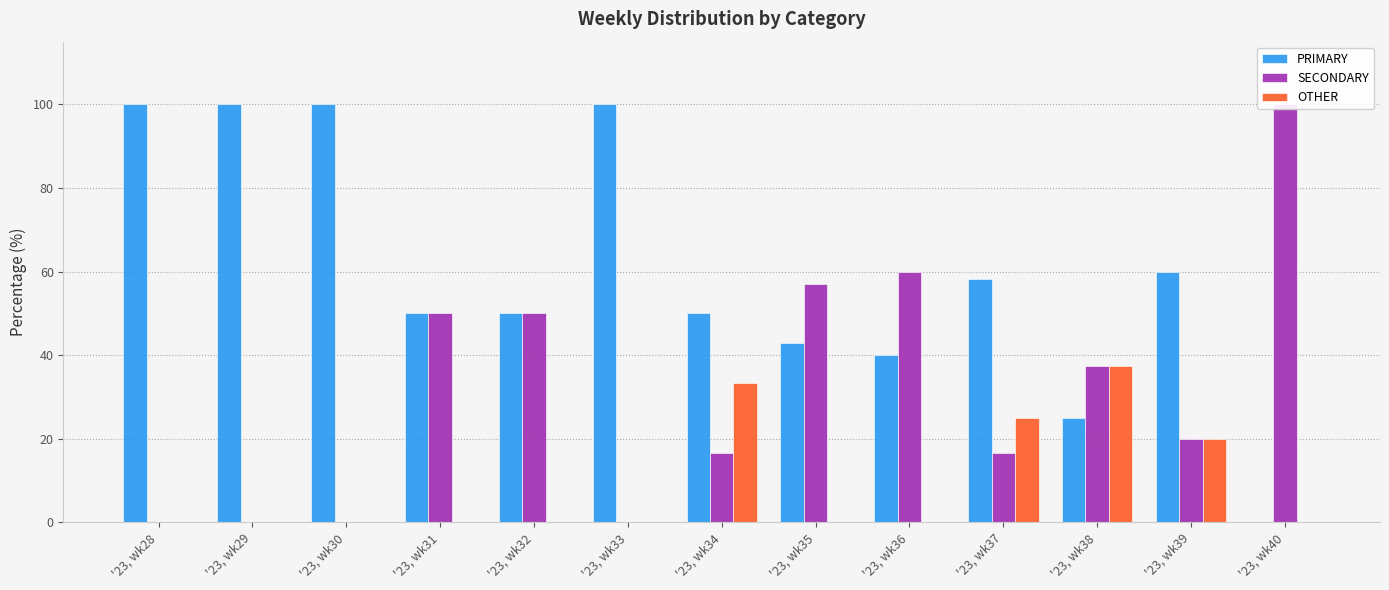

What value does the PRIMARY series have at '23, wk38?

25.0